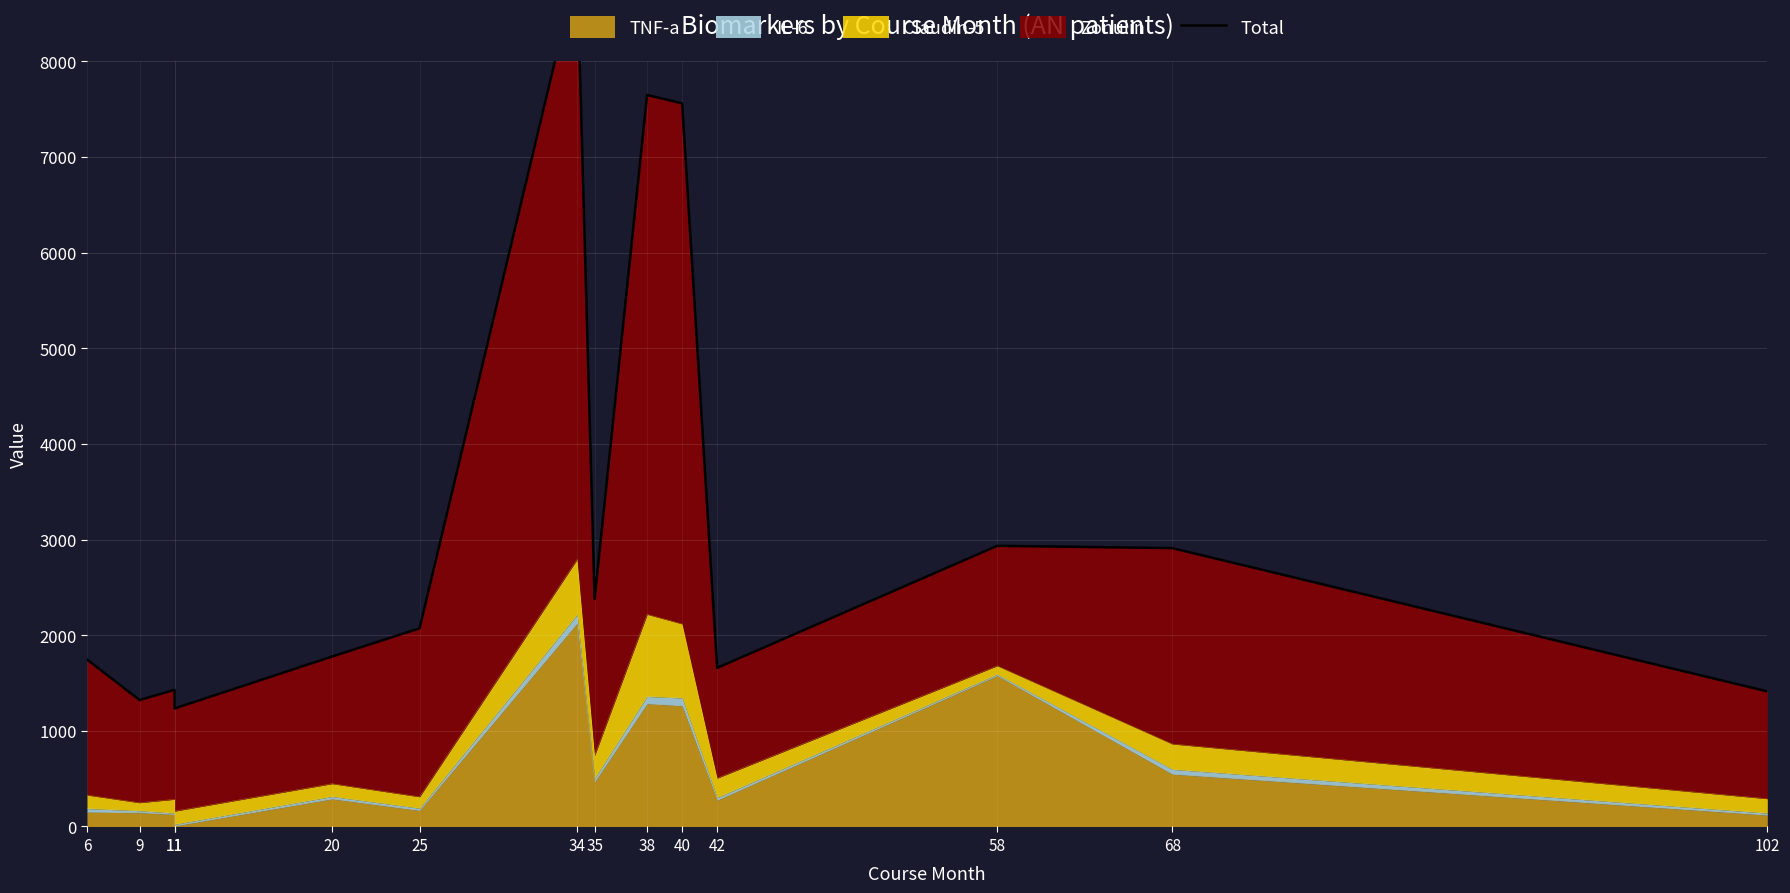

Reading left to right, transcribe all the data shown in this chart.

1746.0	1322.1	1428.5	1234.0	1776.9	2072.0	8971.9	2379.2	7648.1	7561.1	1658.3	2934.3	2910.7	1412.5